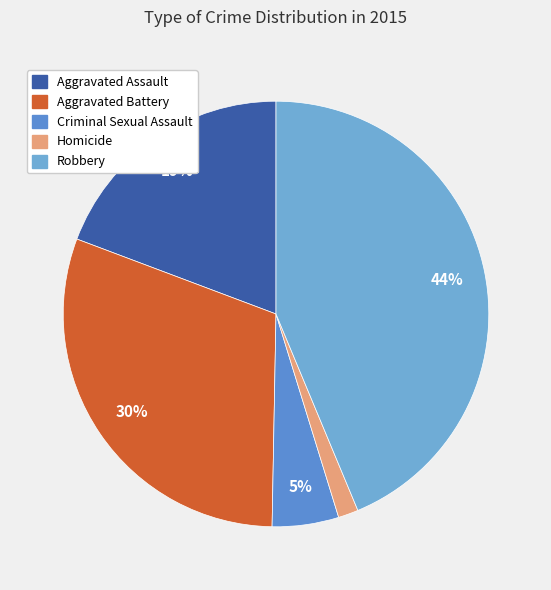

Rank the categories by value from highest to lowest.

Robbery, Aggravated Battery, Aggravated Assault, Criminal Sexual Assault, Homicide